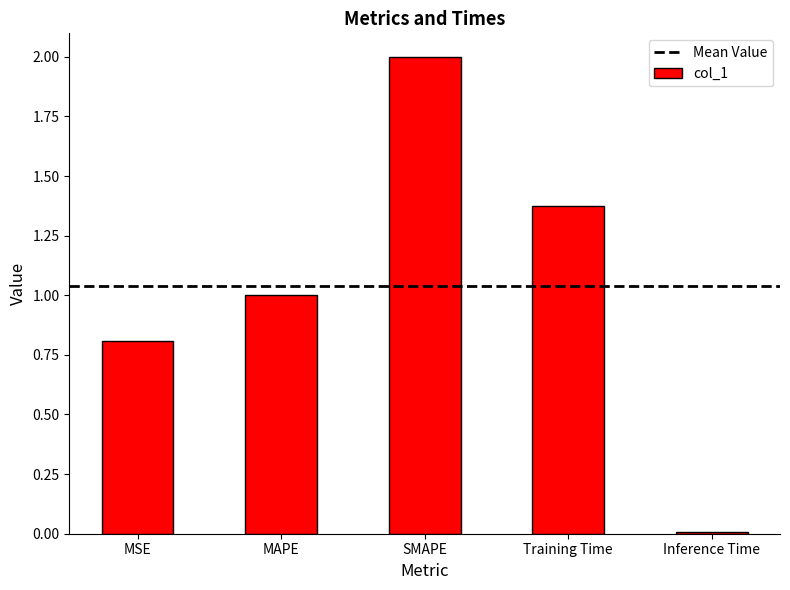

What is the change in value from MAPE to SMAPE?

+1.0